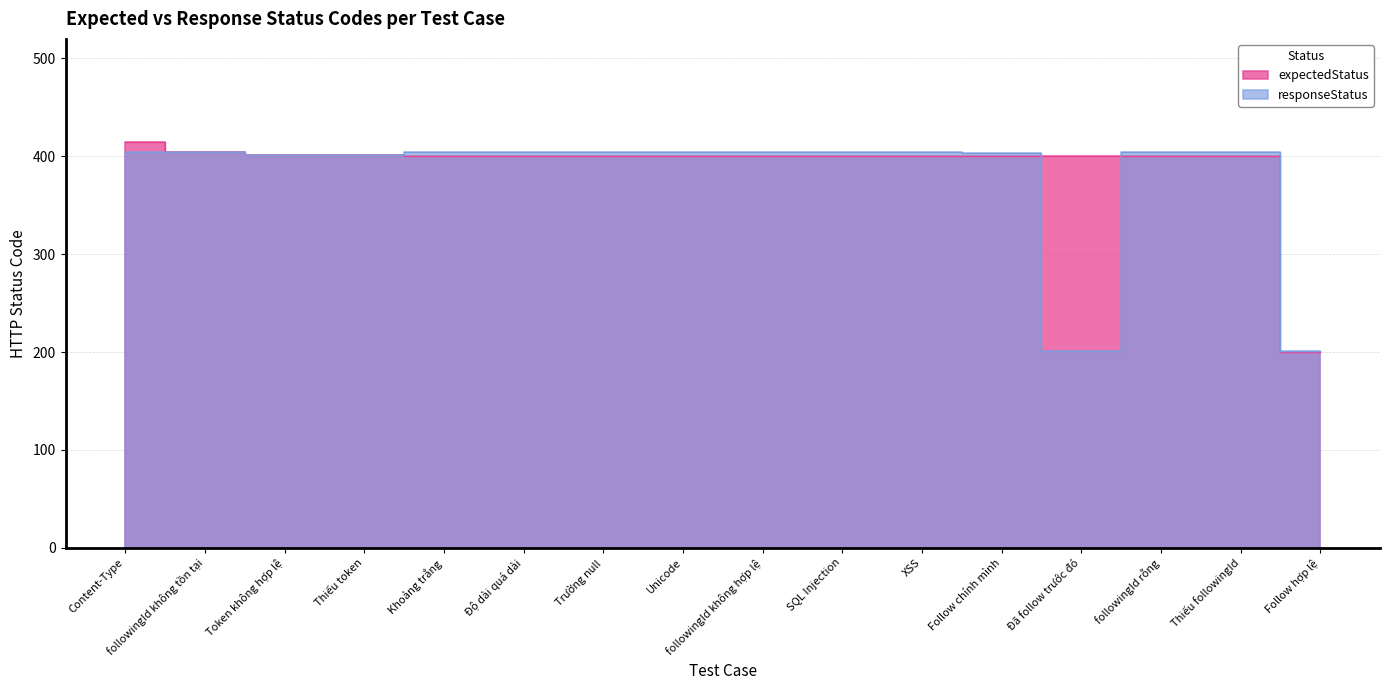

How many times do responseStatus and expectedStatus cross each other?

4